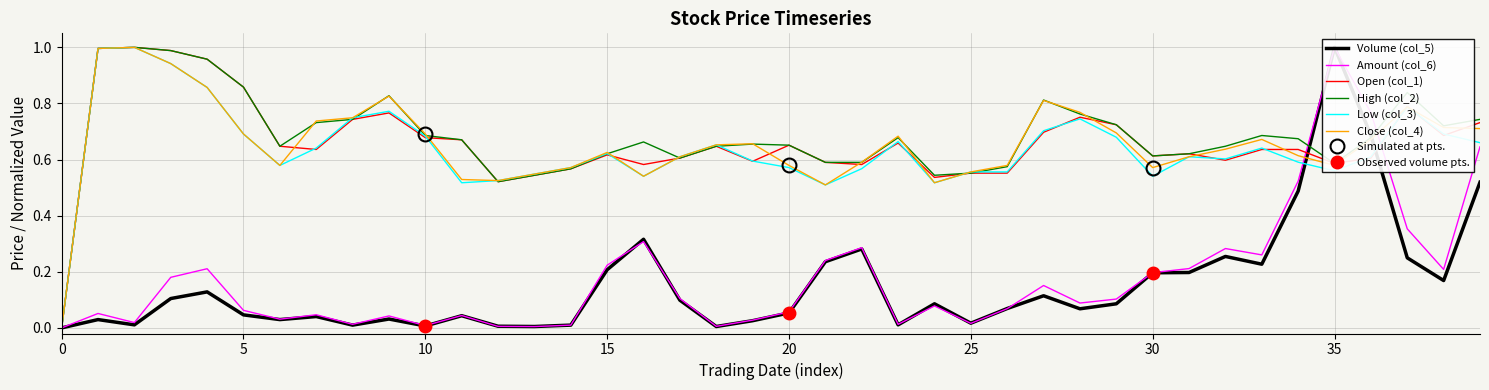

The value of Low (col_3) at 5 is 0.7. True or false?

True